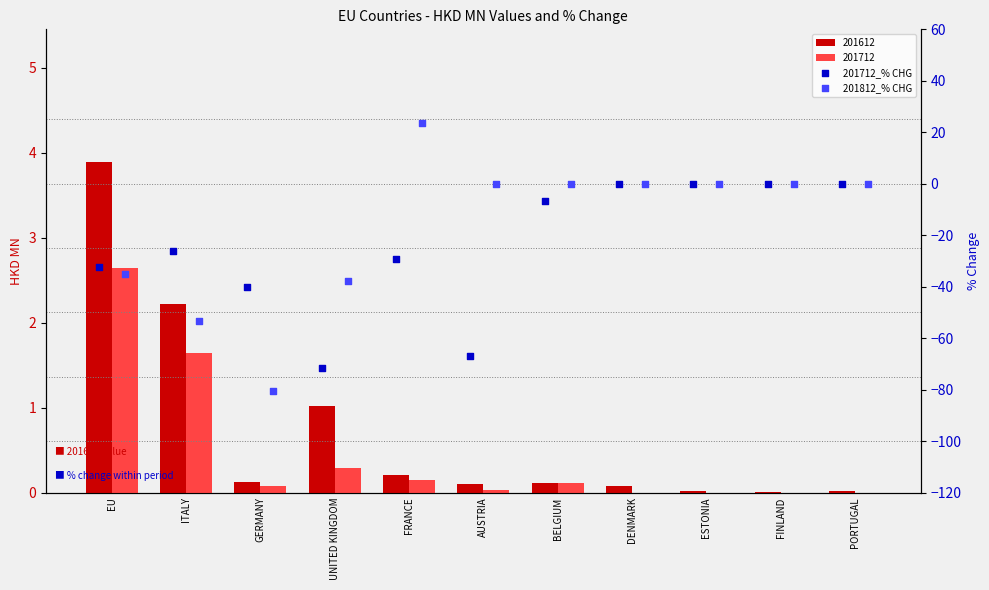

Is the value of 201812_% CHG at PORTUGAL greater than the value of 201712_% CHG at FINLAND?

No